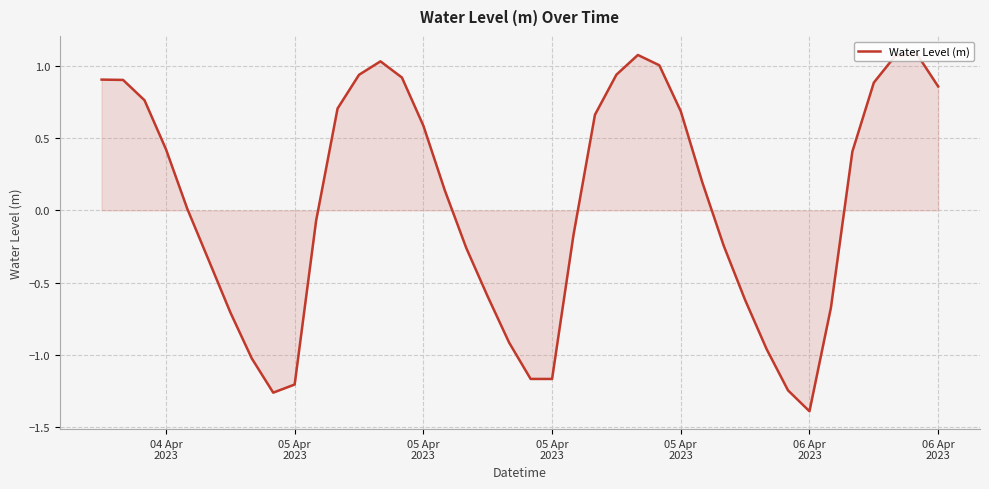

How many series are shown in this chart?

1